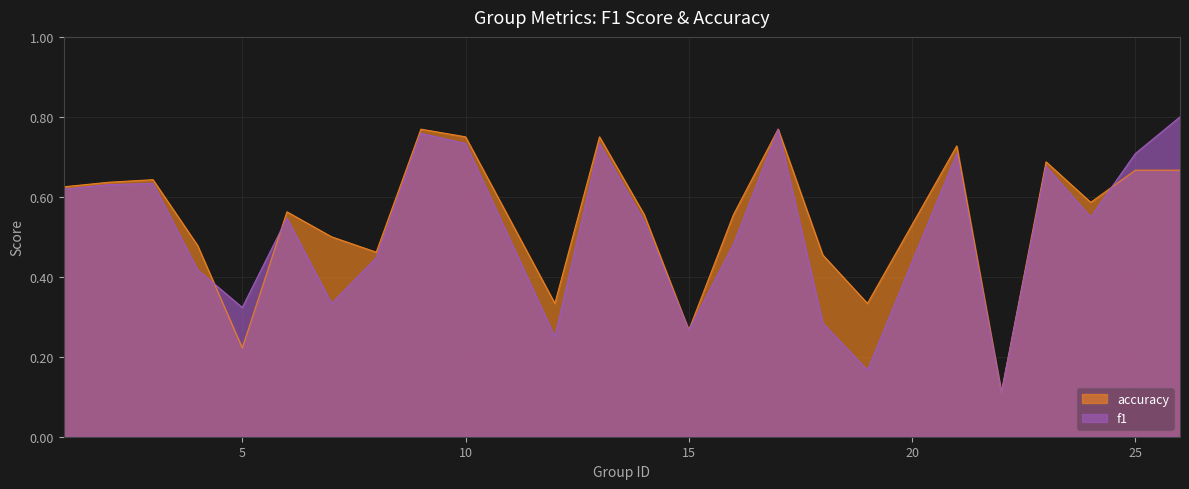

At which category is the sum across all series the highest?

17